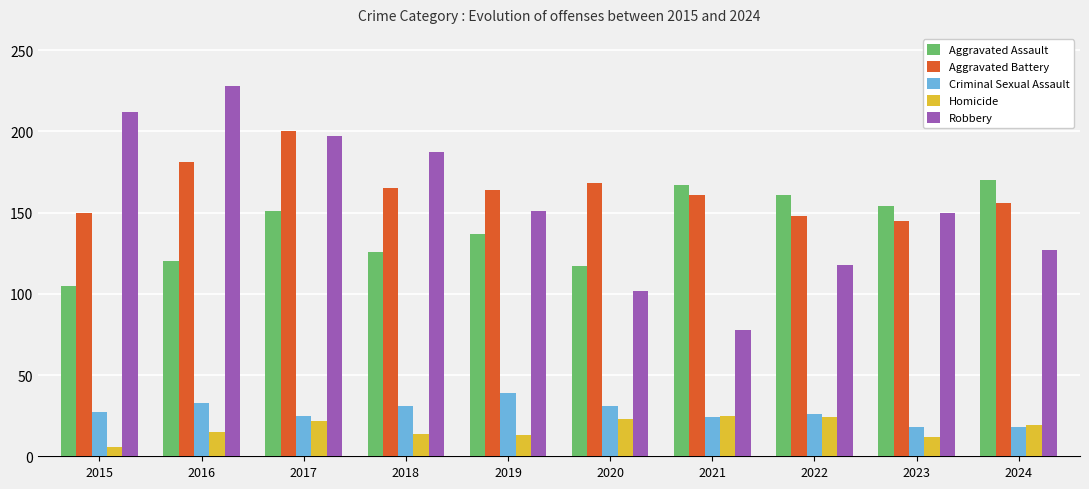

Which series has the largest range (max minus min)?

Robbery